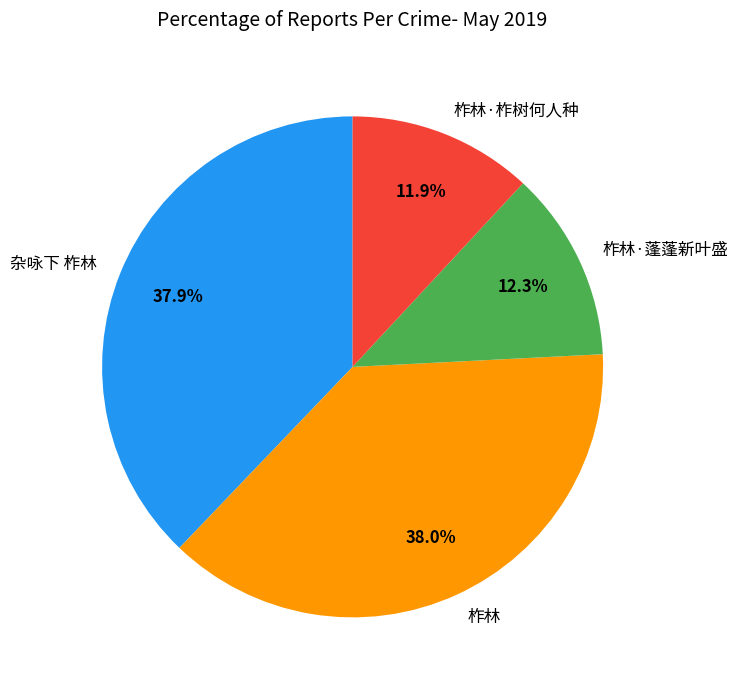

True or false: 杂咏下 柞林 accounts for 38% of the total.

True